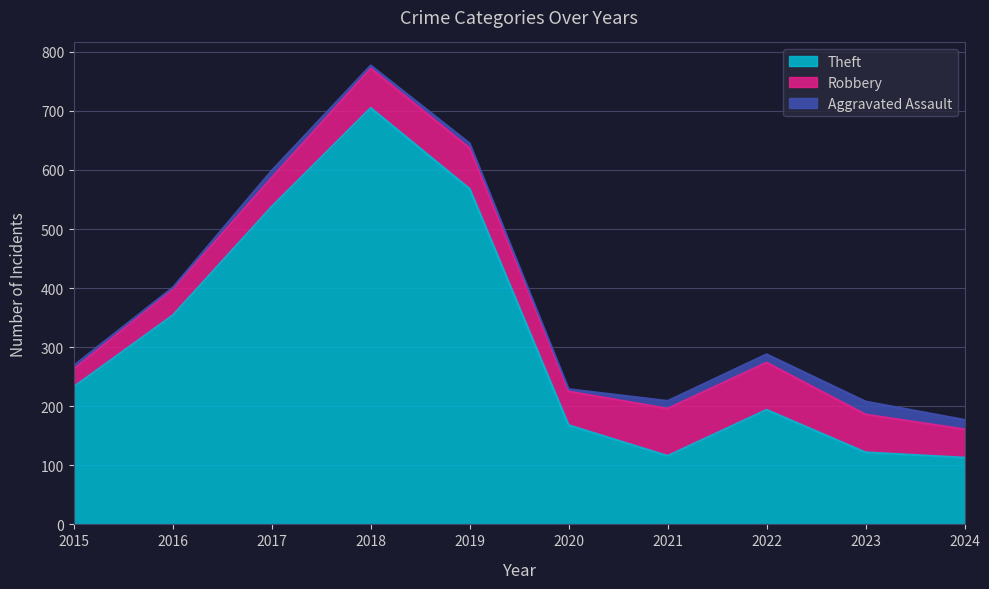

What is the difference between the Theft values at 2022 and 2015?

39